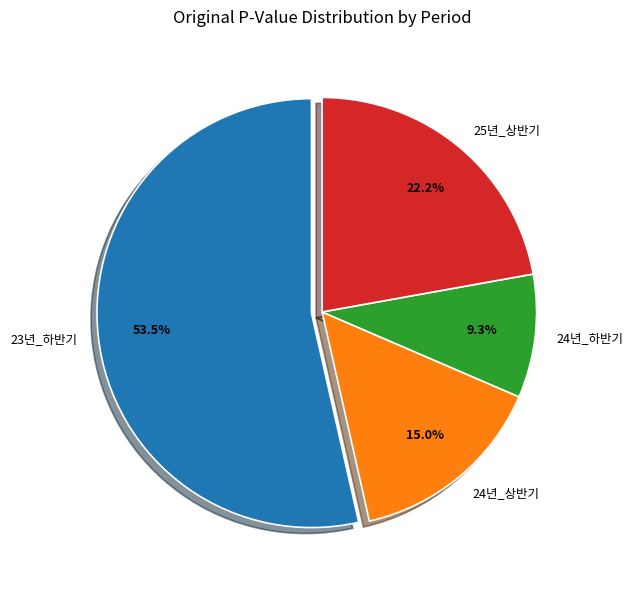

What is the largest slice in the pie chart?

23년_하반기